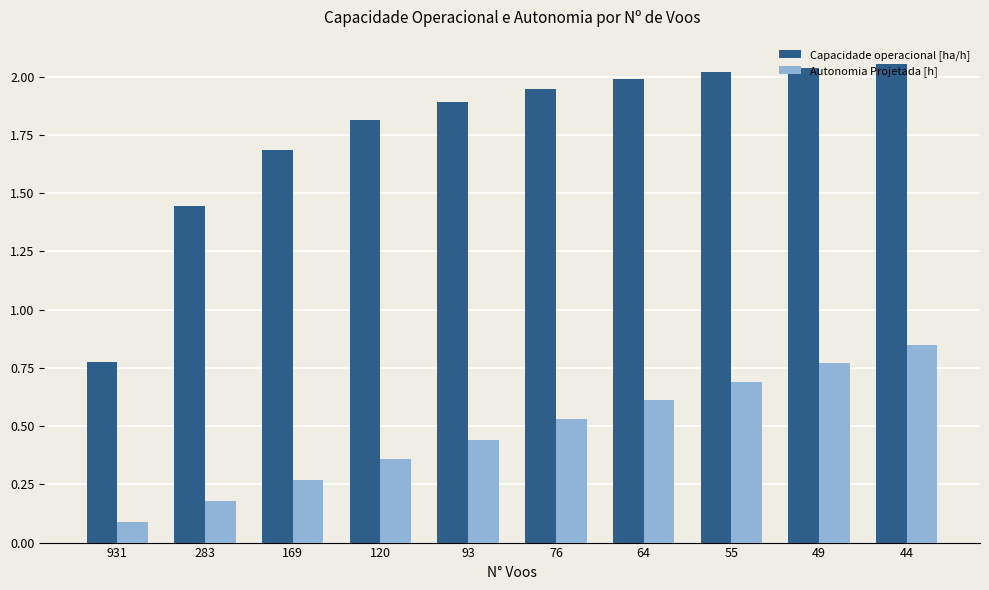

Where does the Capacidade operacional [ha/h] series first go above 1?

283